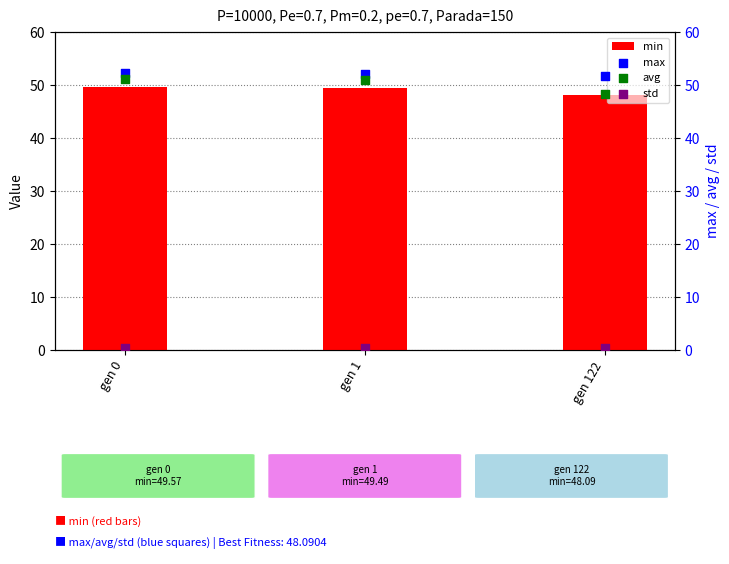

Is the value of max at gen 122 greater than the value of avg at gen 0?

Yes